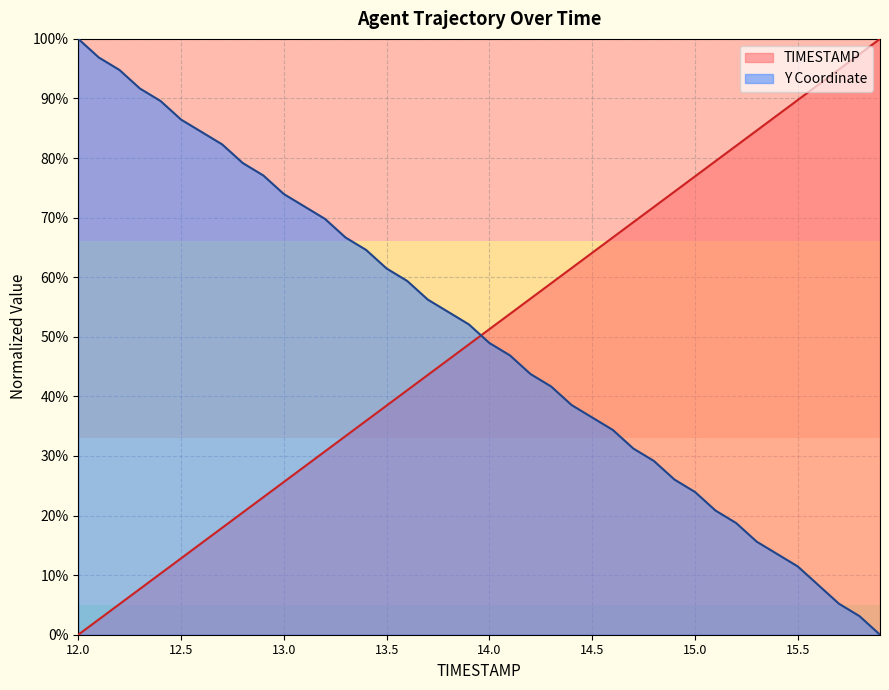

At 15.3, list the series in order from largest to smallest.

TIMESTAMP, Y